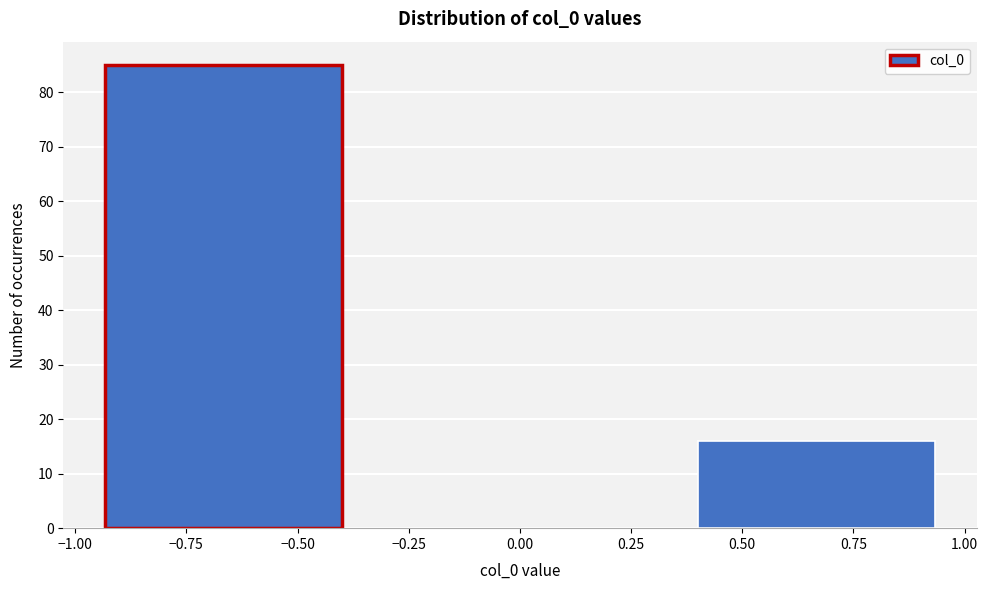

Over which range of the x-axis is the bar tallest?

-1.00 to -0.35